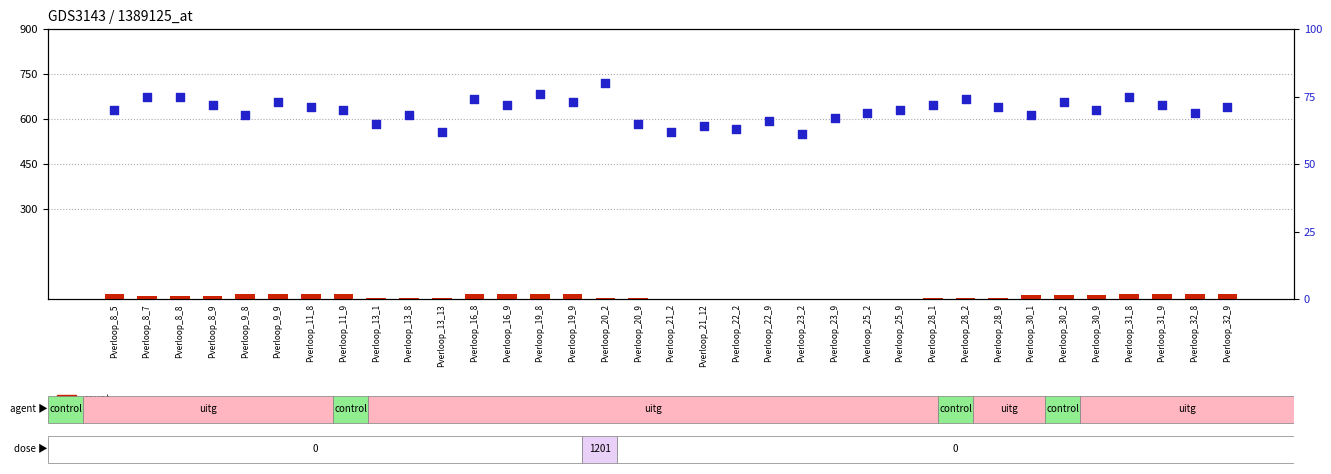

Is the value of percentile rank within the sample at Pverloop_30_1 greater than the value of count at Pverloop_13_8?

Yes